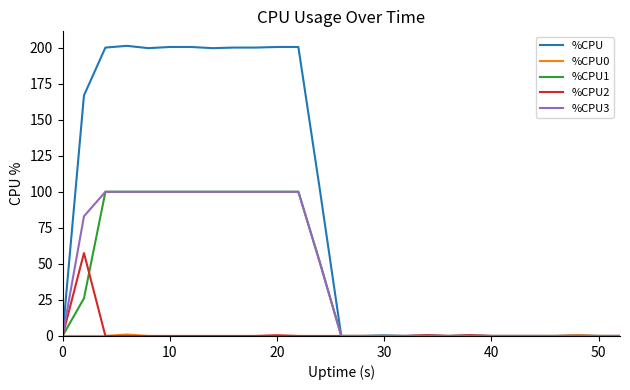

What is the maximum value for %CPU2?

57.5